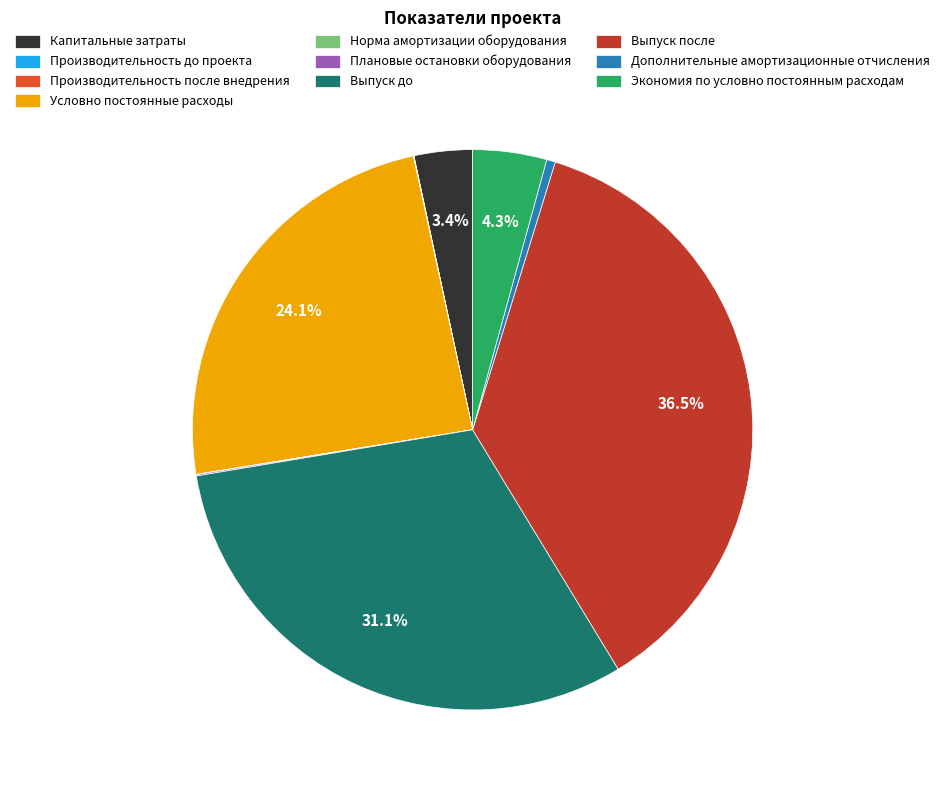

What is the largest slice in the pie chart?

Выпуск после